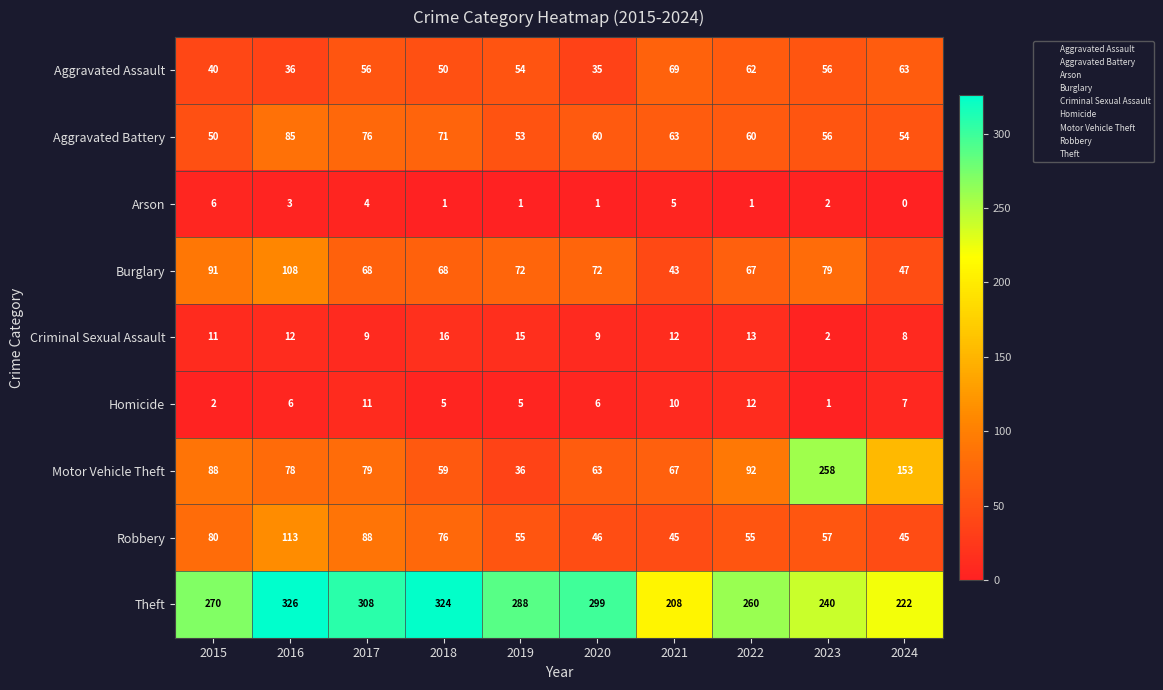

At how many categories does at least one series exceed 187?

10